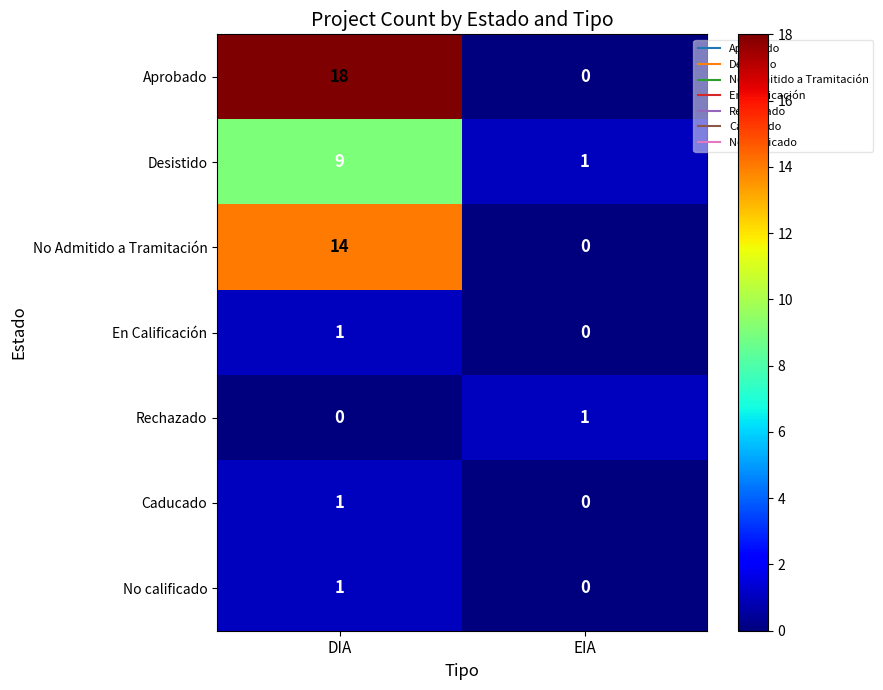

At which category is the sum across all series the highest?

DIA